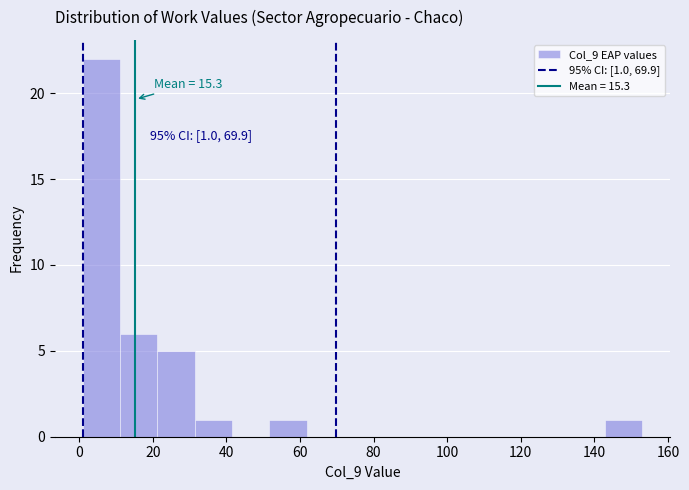

Which range on the x-axis has the tallest bar?

2 to 12